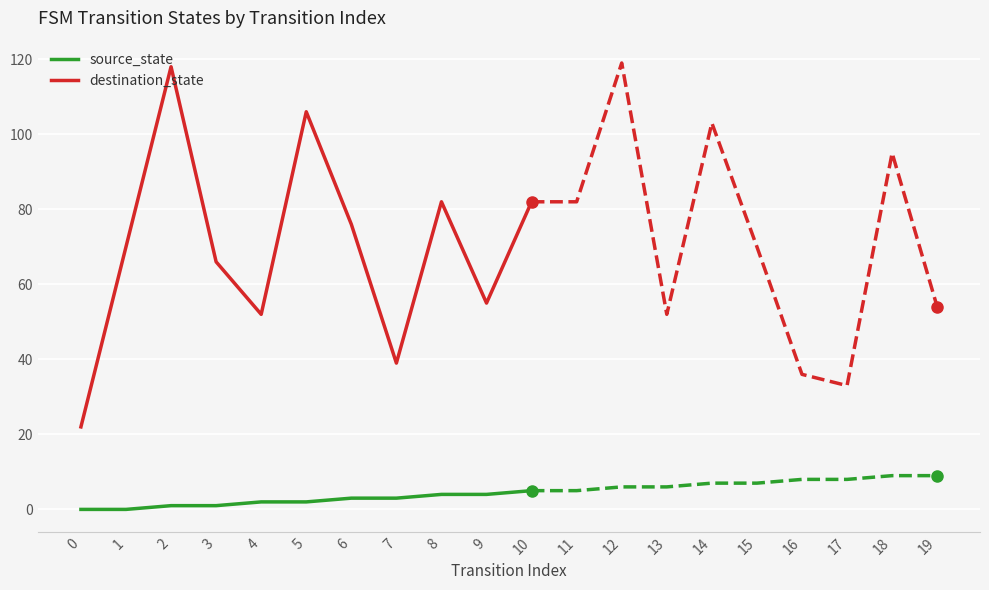

What are all the series names shown in the legend?

source_state, destination_state